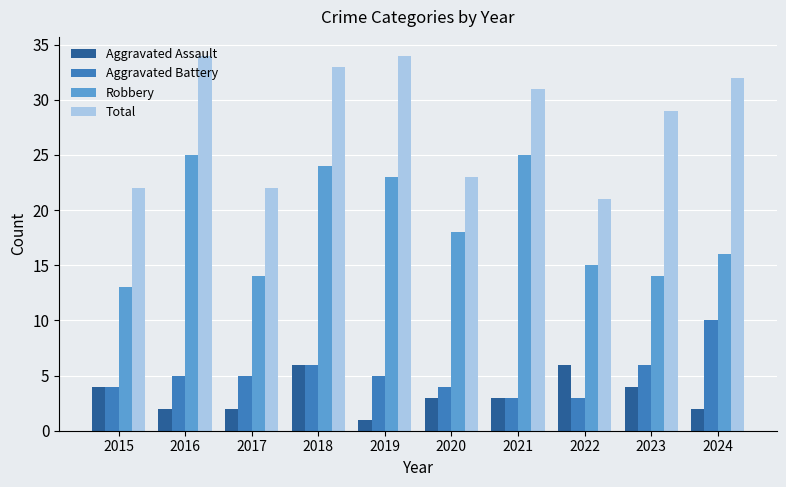

At how many categories does at least one series exceed 27?

6